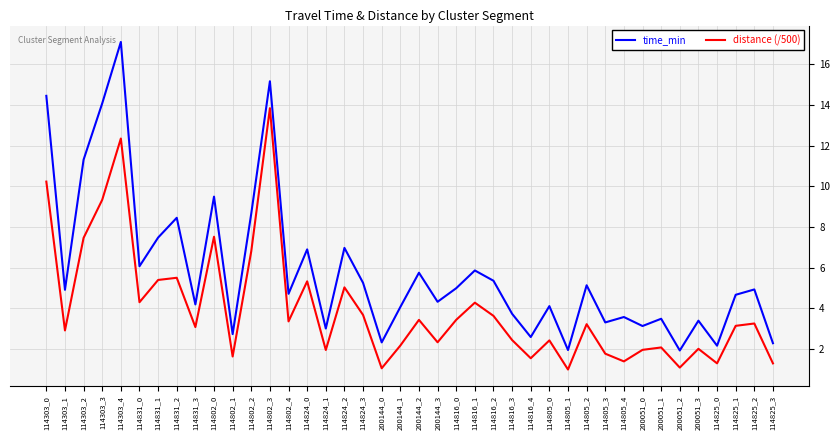

Does the chart display data point markers on the line(s)?

No